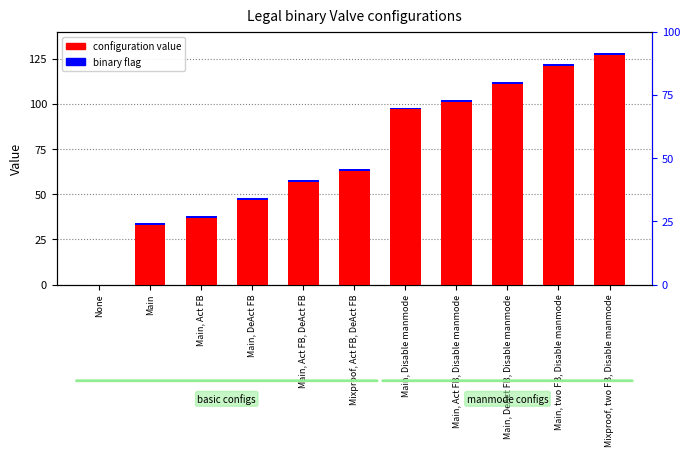

At which label does configuration value reach its peak?

Mixproof, two FB, Disable manmode